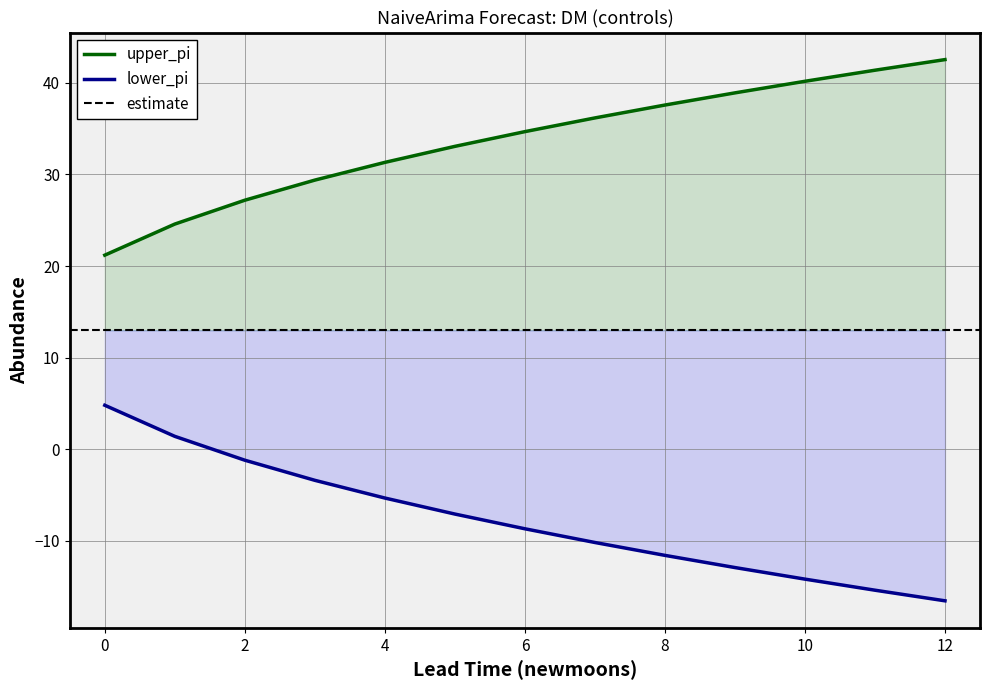

What is the difference between the lower_pi values at 9 and 1?

14.3